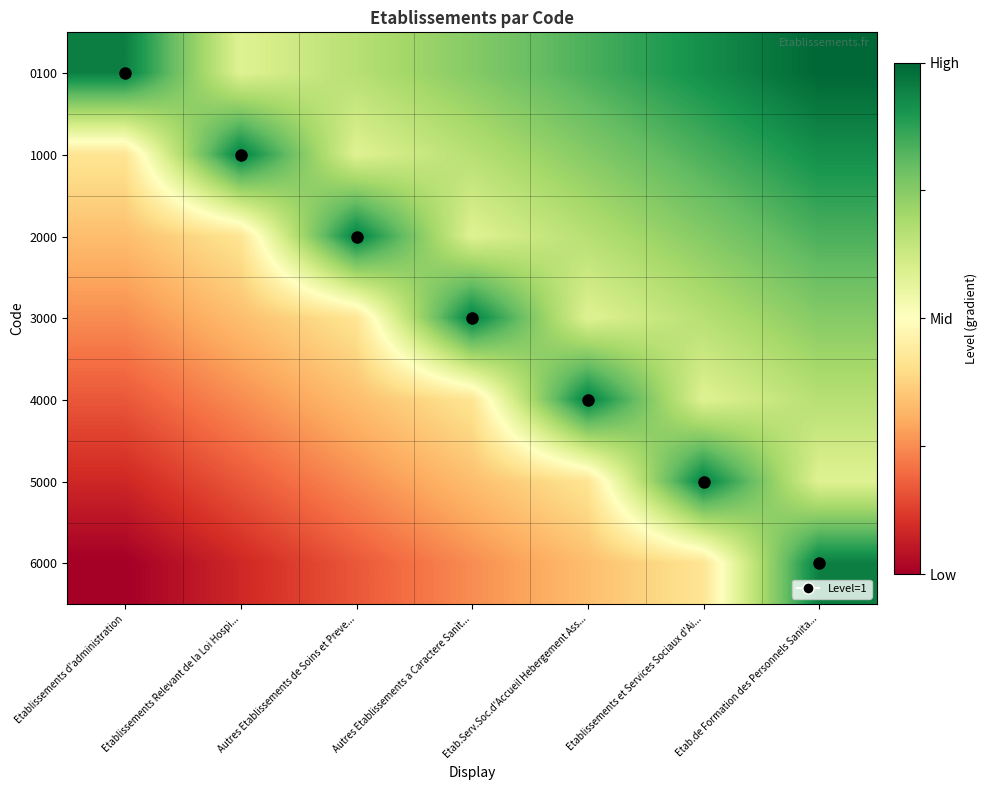

At how many categories does at least one series exceed 0?

7